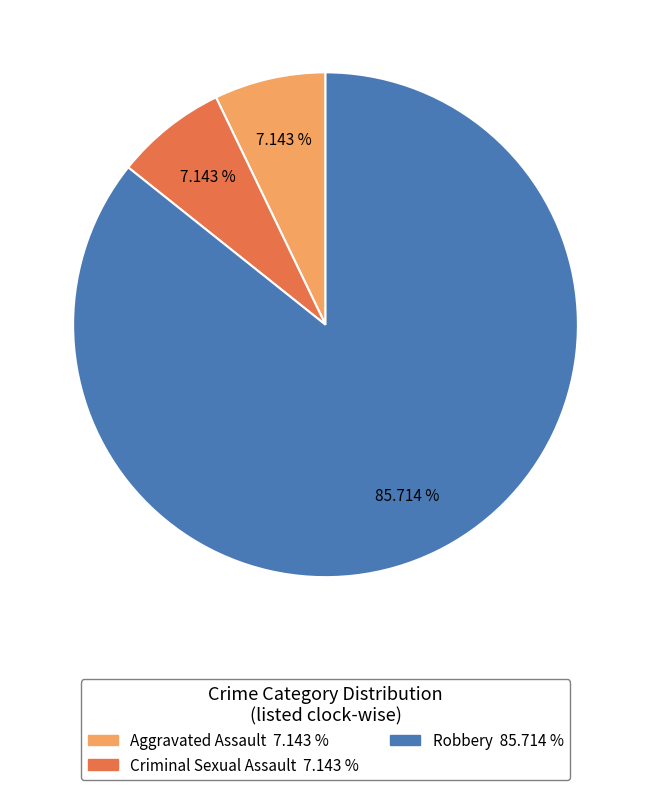

Is it true that Criminal Sexual Assault is 1% of the pie?

False